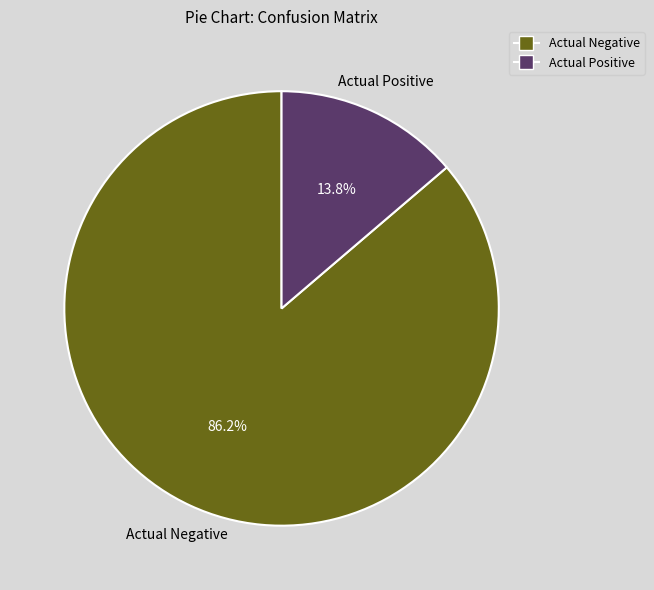

What percentage do Actual Negative and Actual Positive together represent?

100.0%